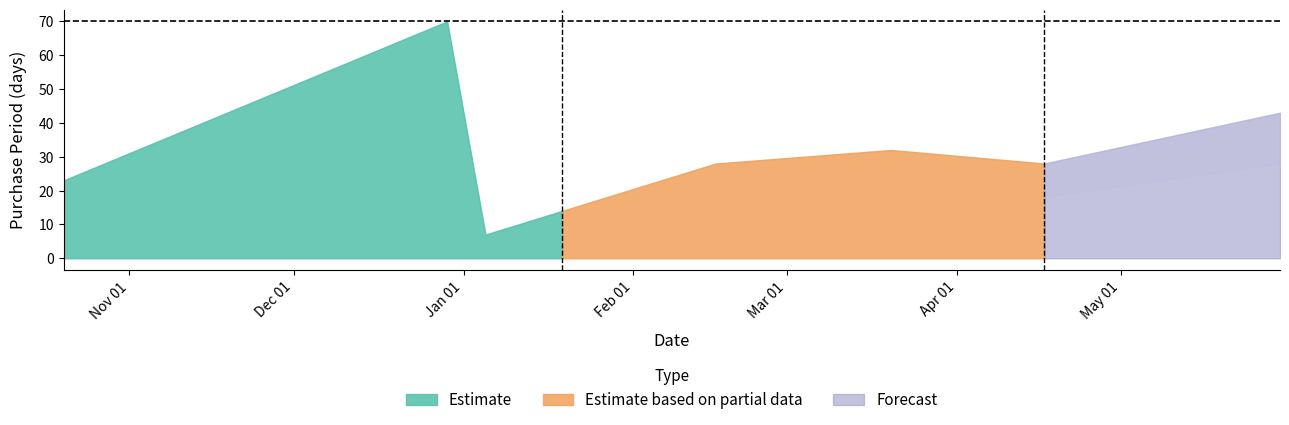

Where is the first local minimum?

2017-01-05